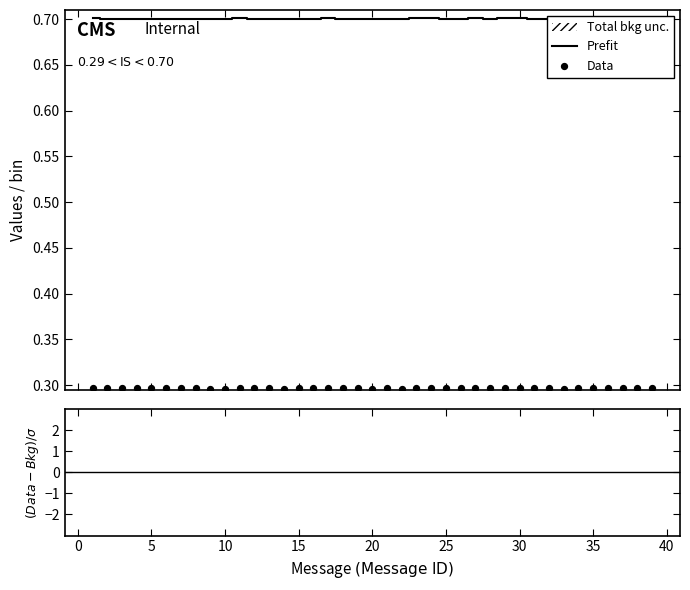

Which series has the largest Y range (max minus min)?

Prefit